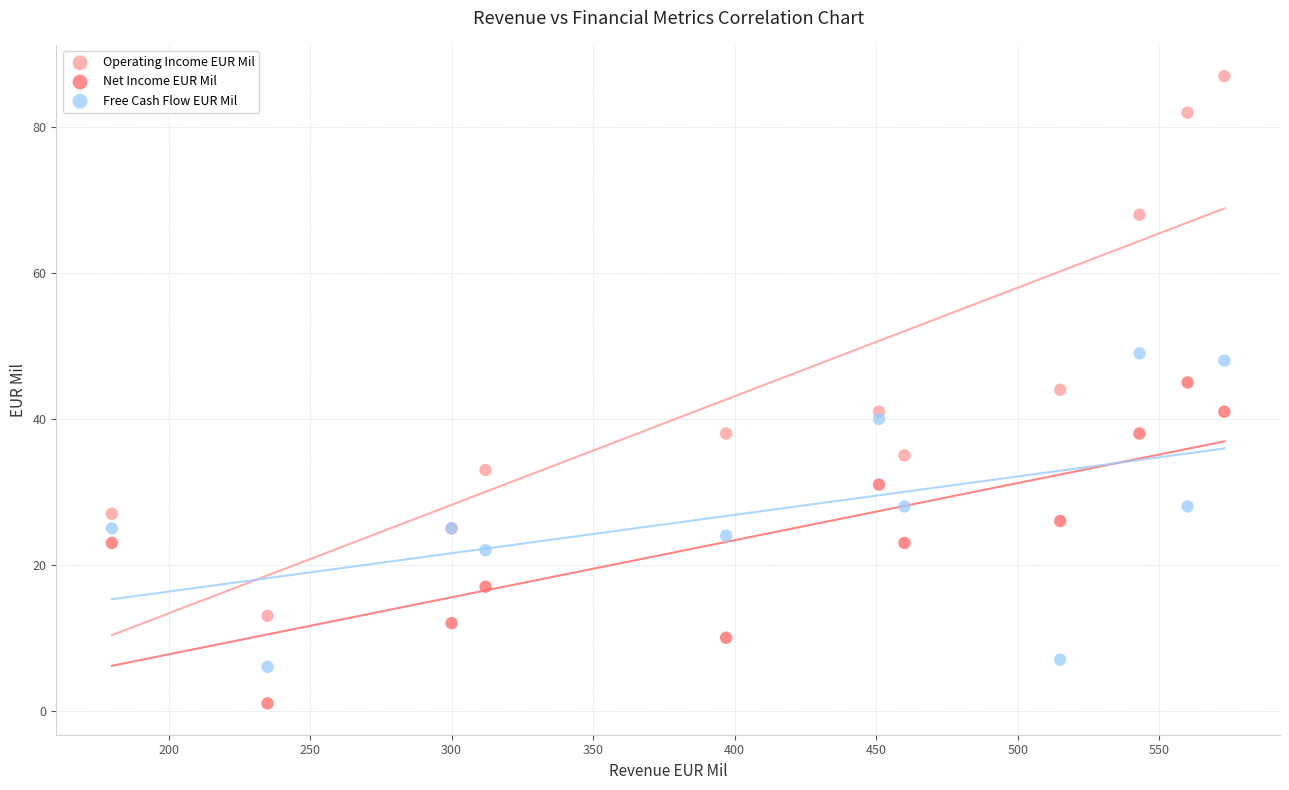

What are all the series names shown in the legend?

Operating Income EUR Mil, Net Income EUR Mil, Free Cash Flow EUR Mil